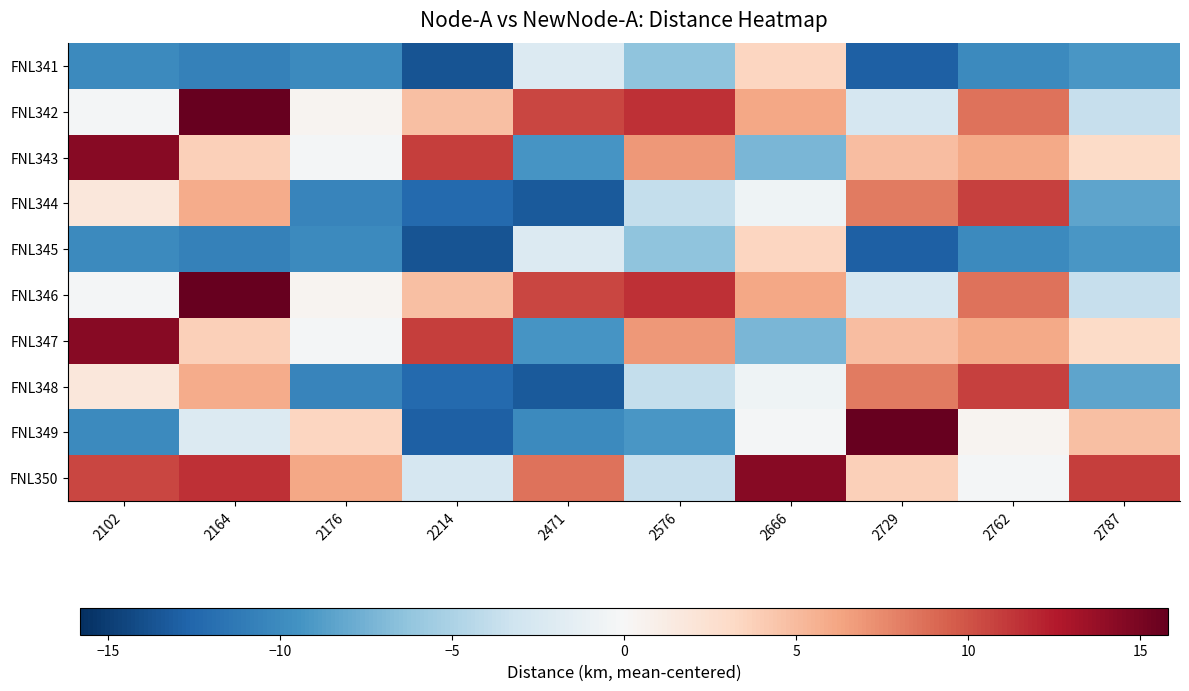

Which label corresponds to the largest value in the chart?

2164